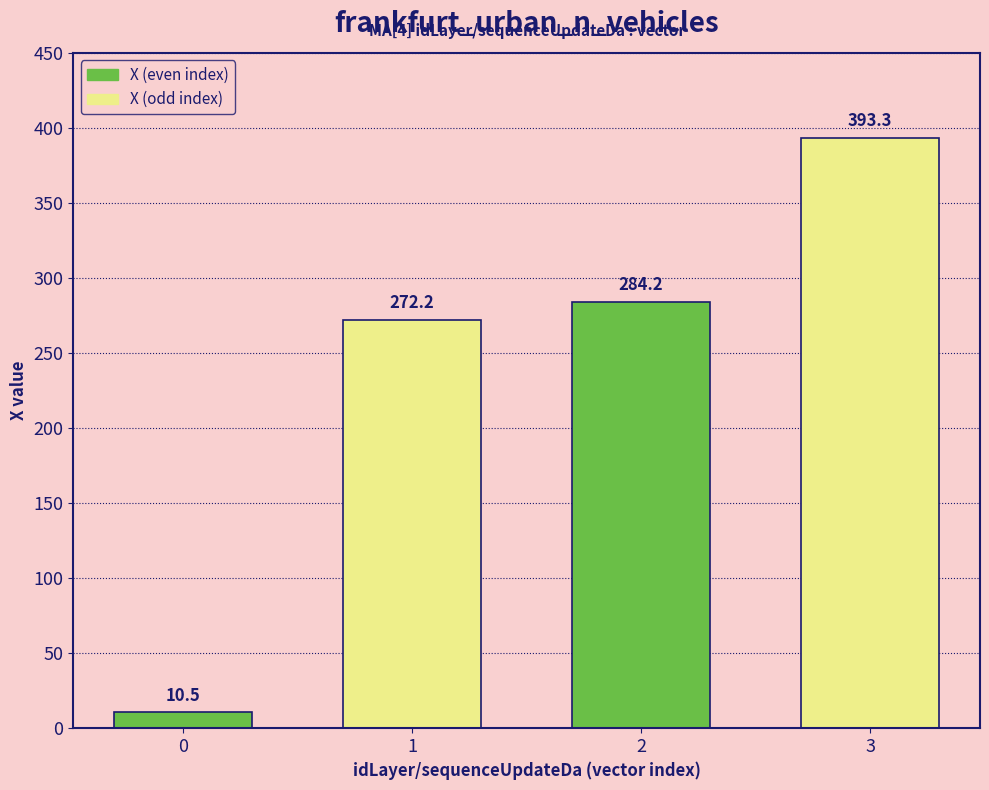

Reading left to right, extract all data points from this chart.

10.5	272.2	284.2	393.3